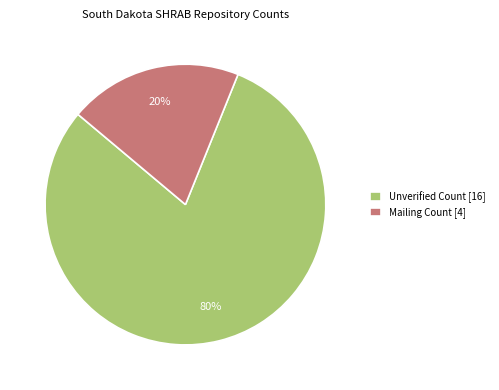

To the nearest percent, what portion does Mailing Count [4] represent?

20%